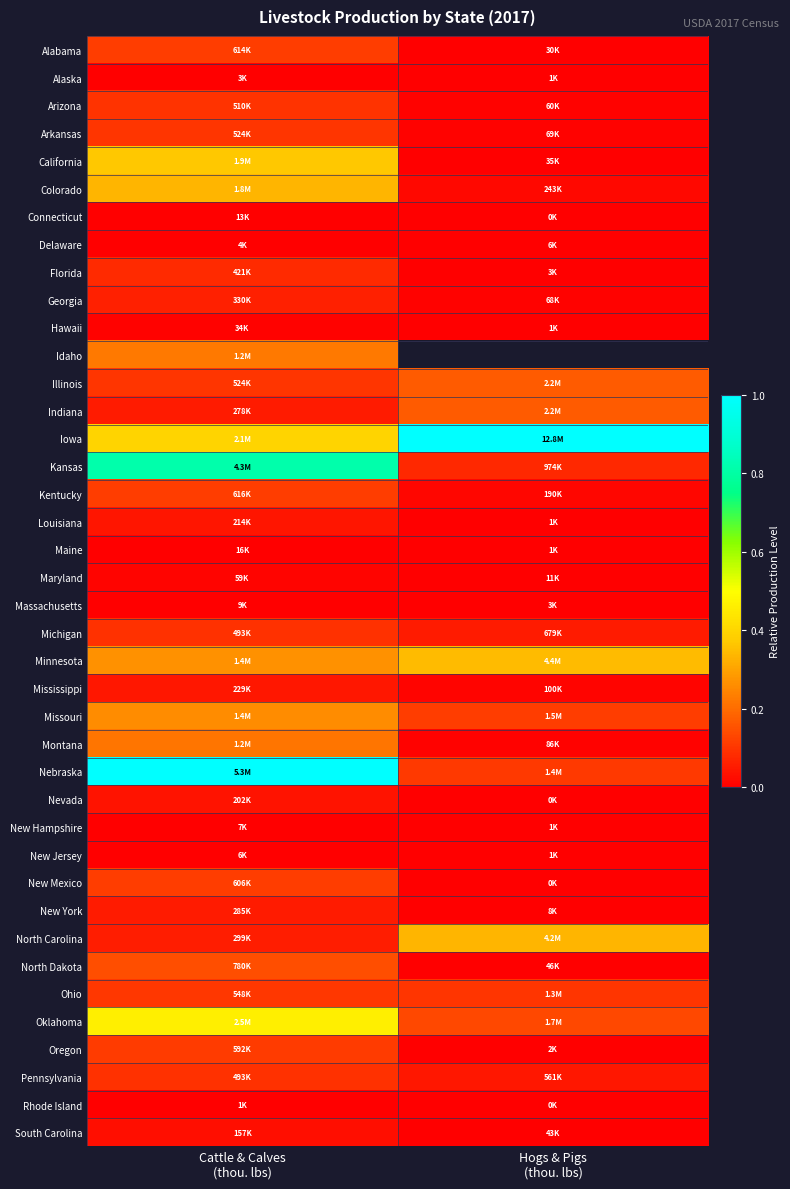

The value of New York at Cattle & Calves (thou. lbs) is 0.1. True or false?

True